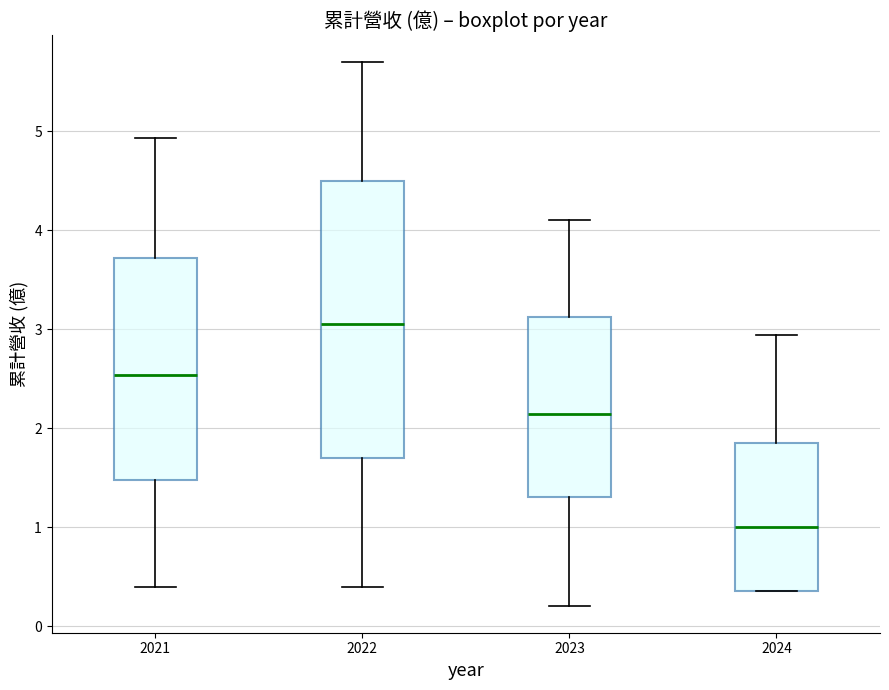

Comparing the boxes themselves (not the whiskers), which one is the tallest?

2022